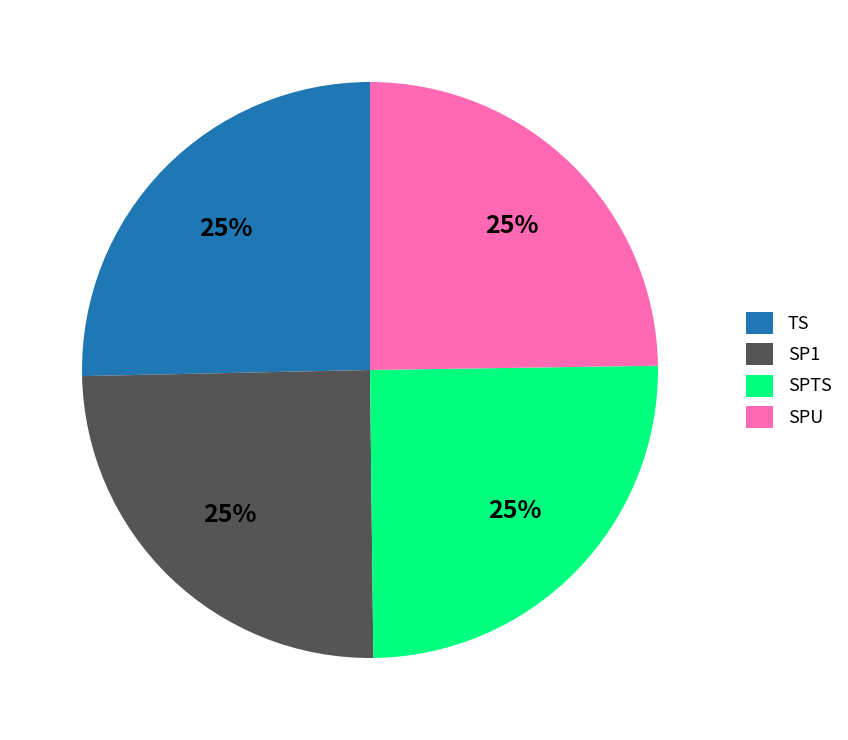

To the nearest percent, what is the average slice percentage?

25%